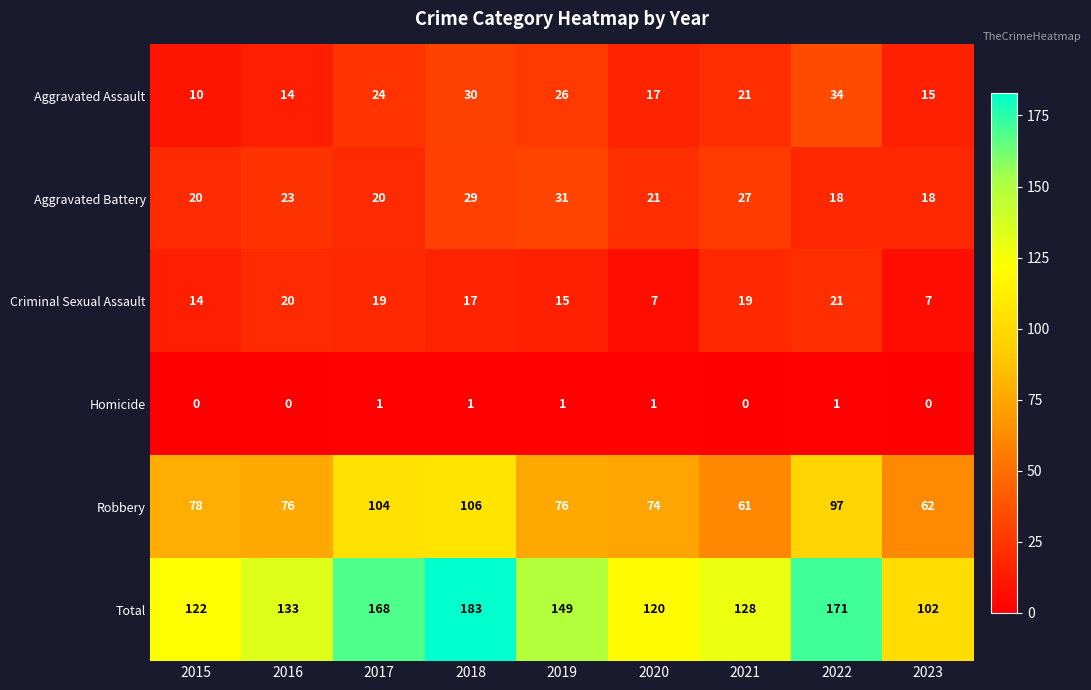

Which category has the lowest value in the Aggravated Assault series?

2015